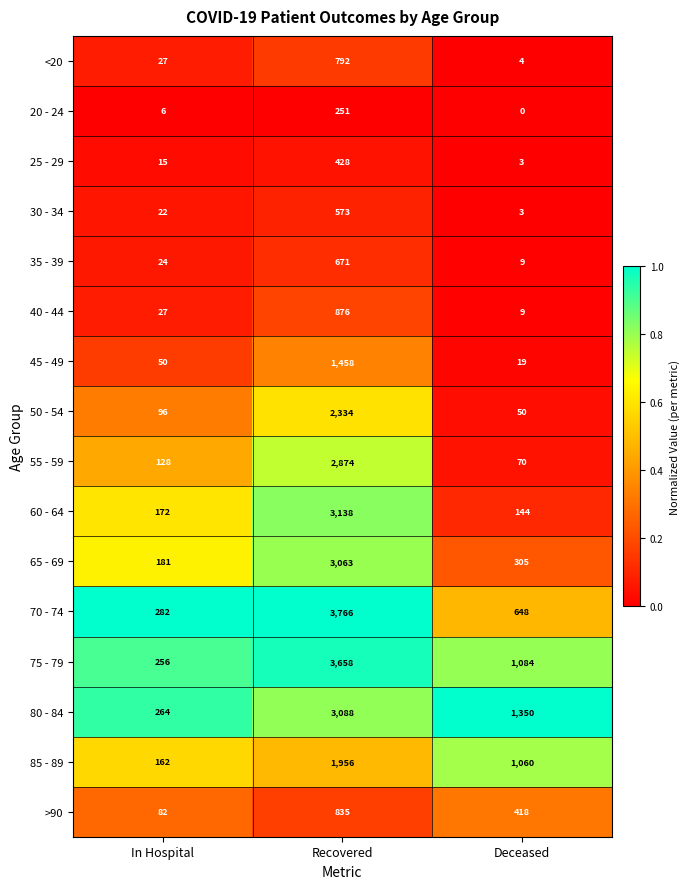

Which series has the largest total across all categories?

75 - 79